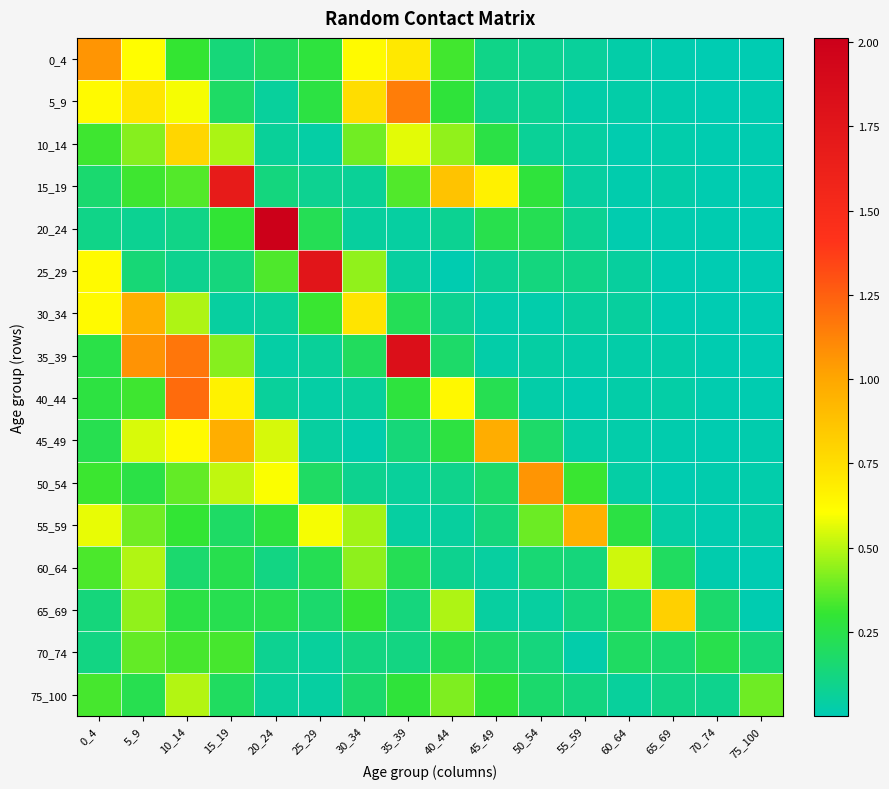

What is the total value across all series at 5_9?

7.4